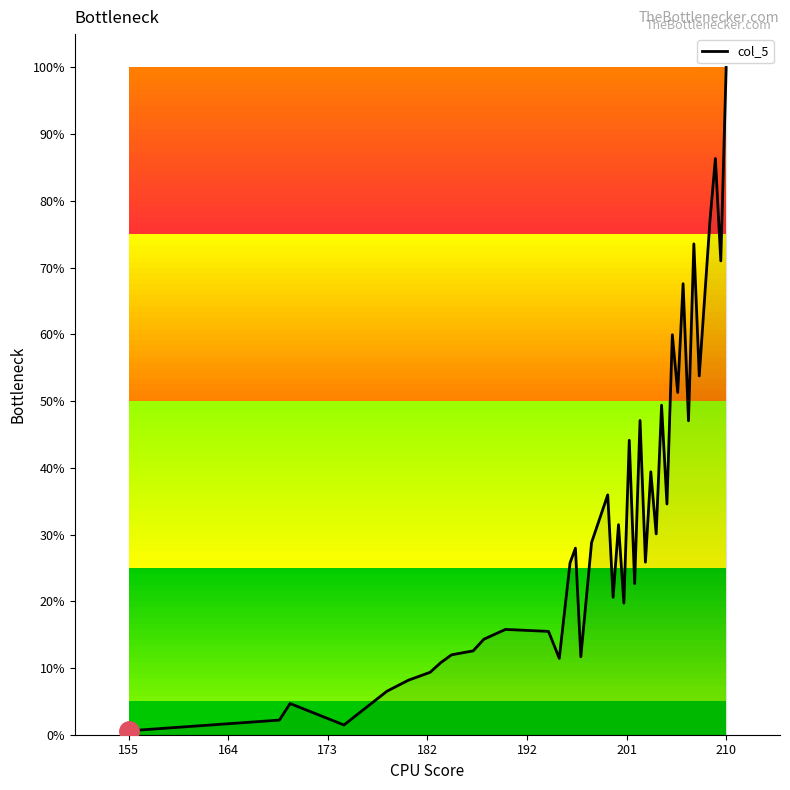

How many lines are shown in the chart?

1